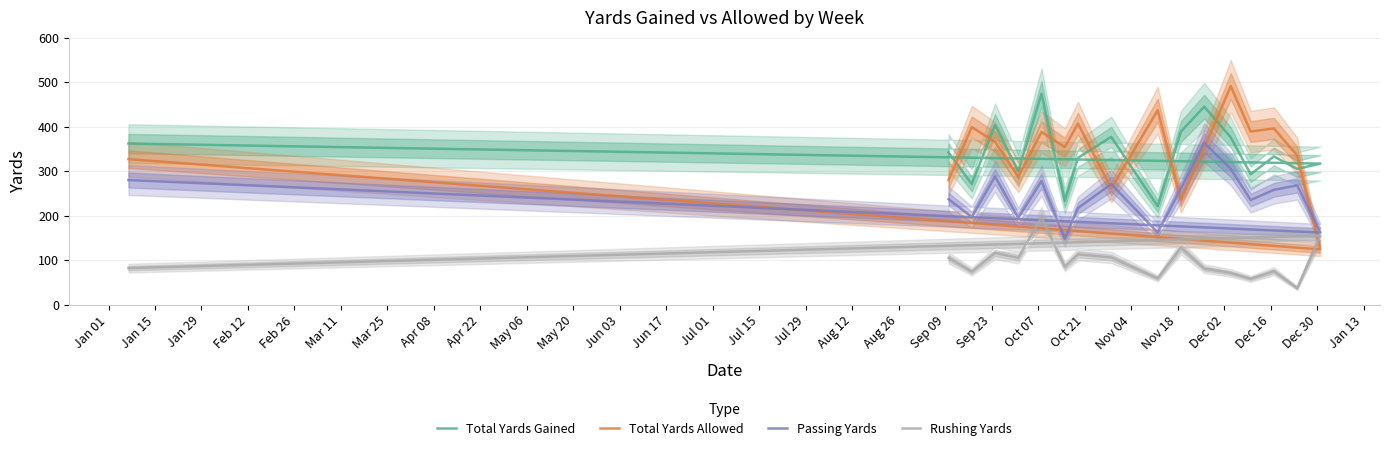

True or false: Total Yards Gained has more than 2 points higher than both neighbors.

True